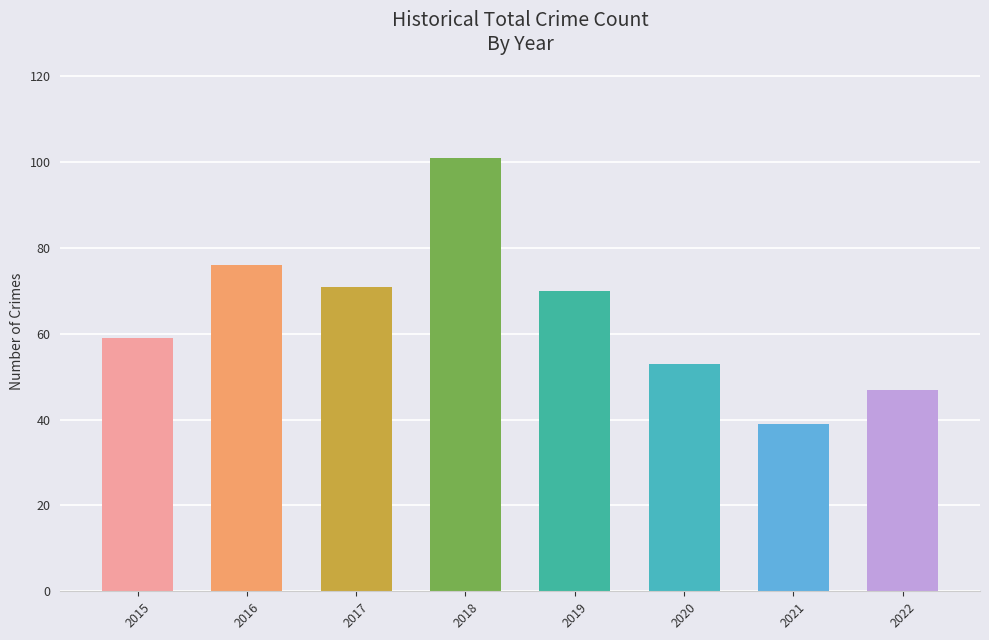

The chart shows a value of 47 at 2022. True or false?

True